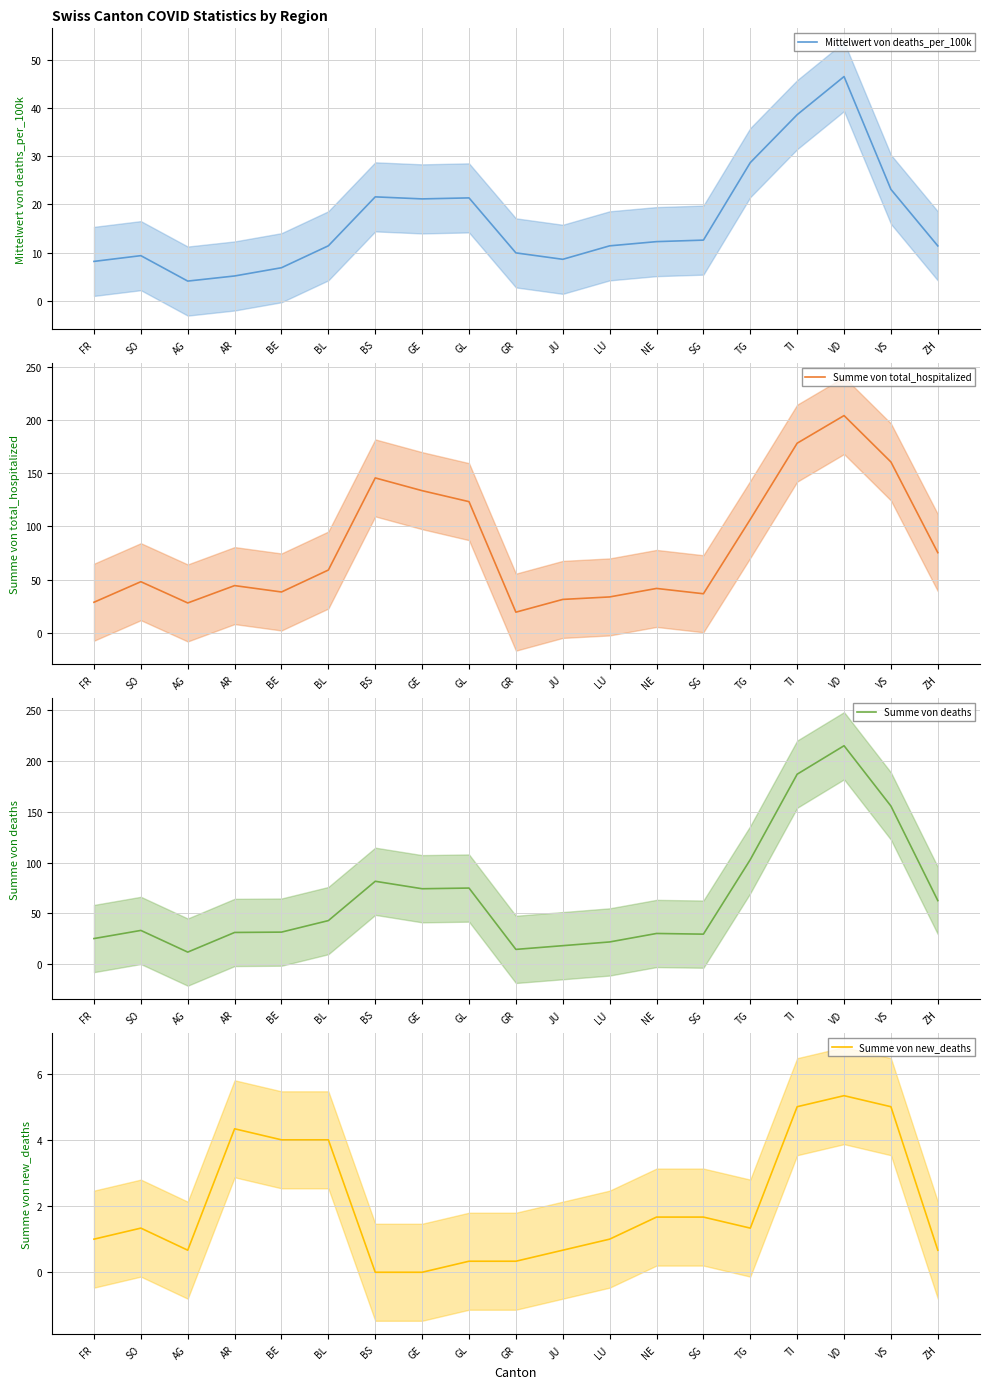

The Mittelwert von deaths_per_100k series shows 9.5 at VD. True or false?

False